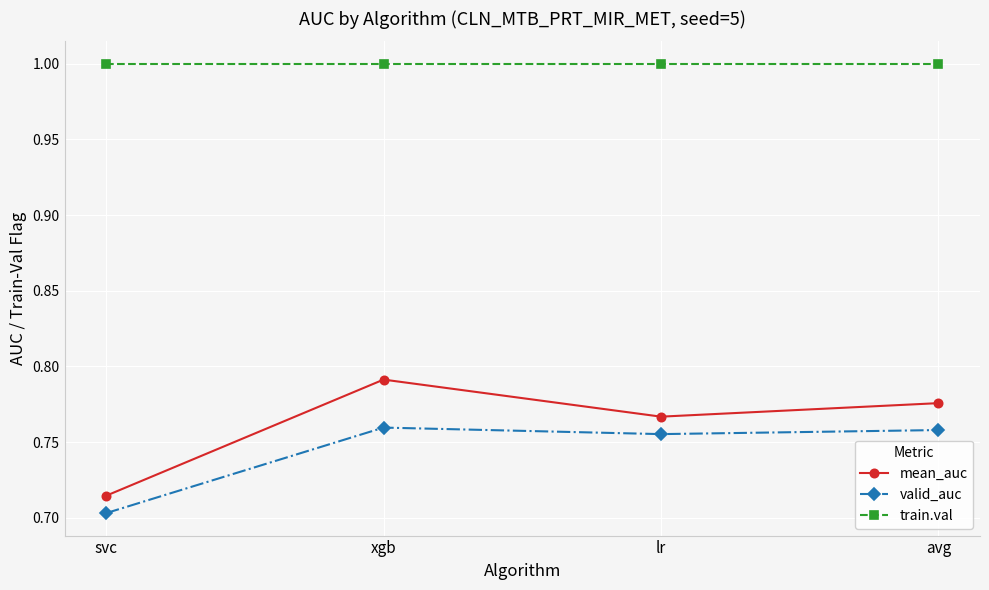

What is the label of the 4th point from the right?

svc